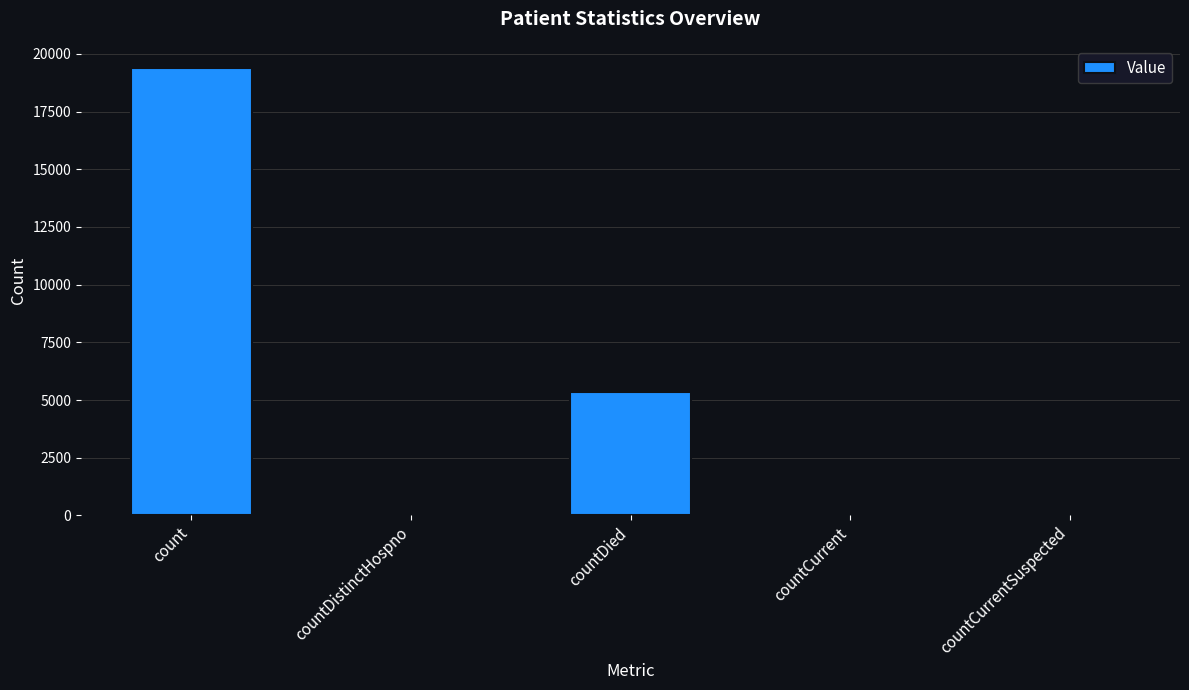

Which label corresponds to the largest value in the chart?

count